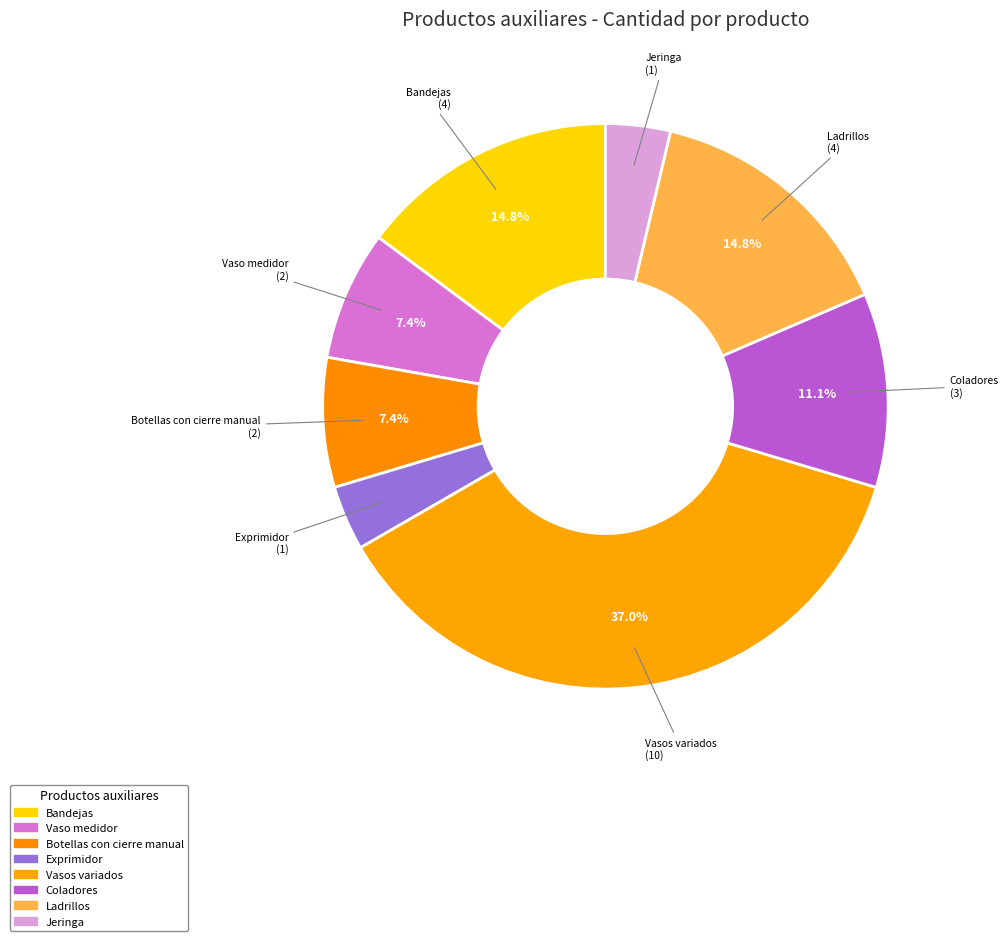

How many segments does this pie chart have?

8